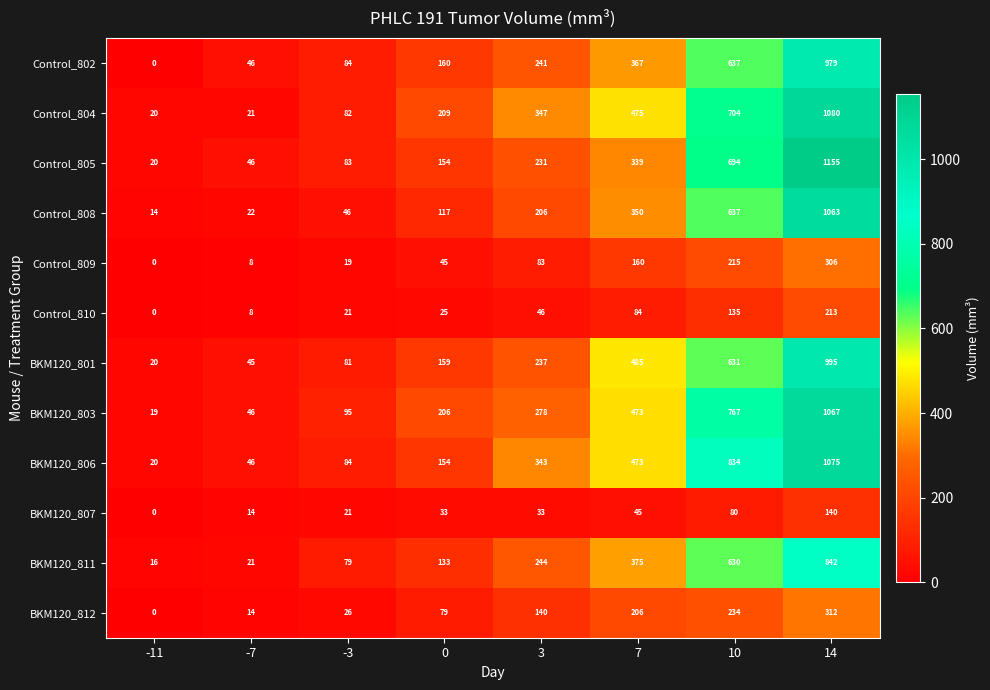

Is it true that Control_810 equals 66 at -11?

False